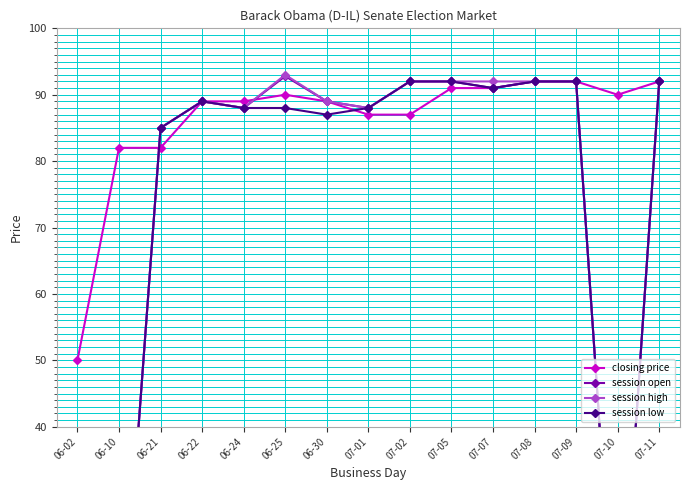

At which category is the sum across all series the highest?

07-08